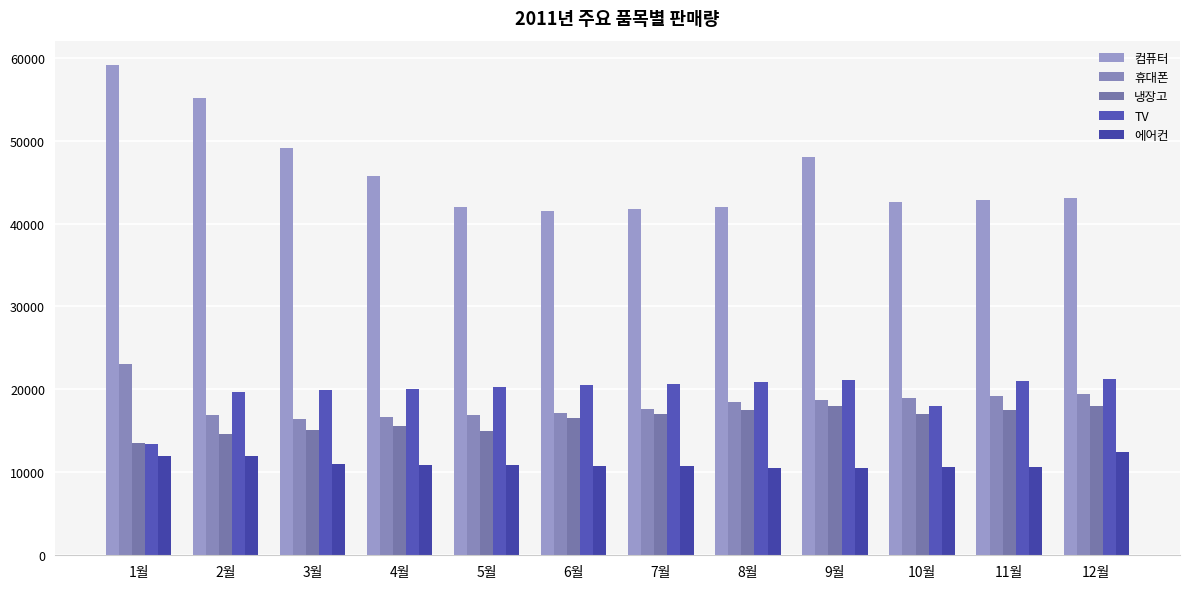

Which label corresponds to the largest value in the chart?

1월